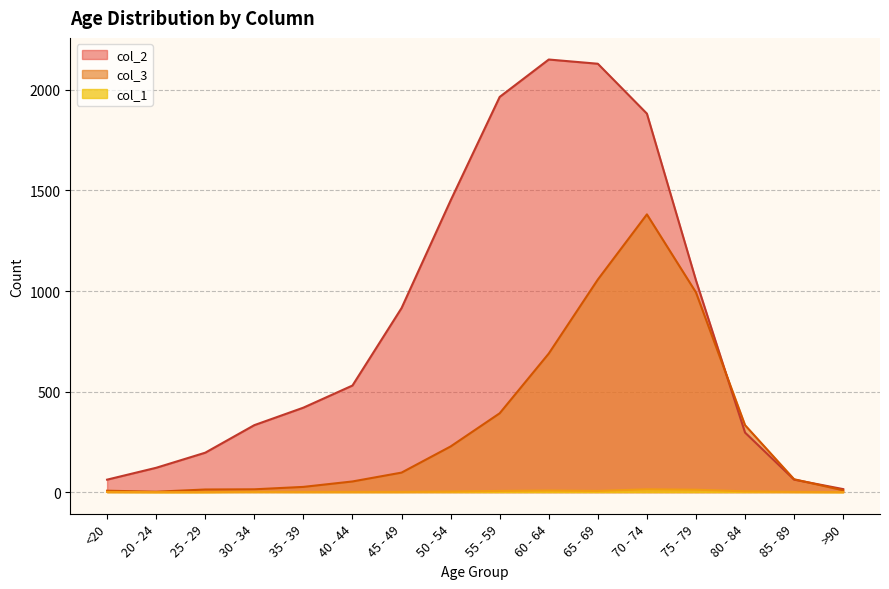

Which series has the largest range (max minus min)?

col_2